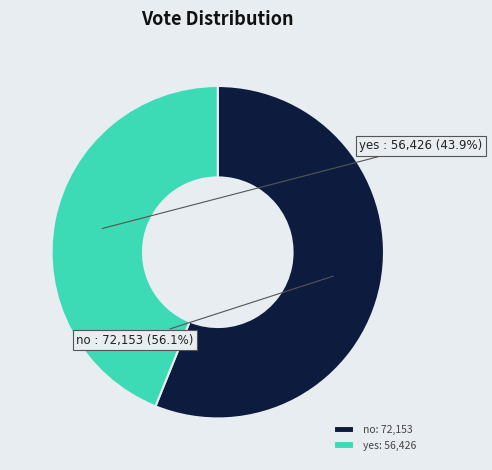

What percentage do yes and no together represent?

100.0%